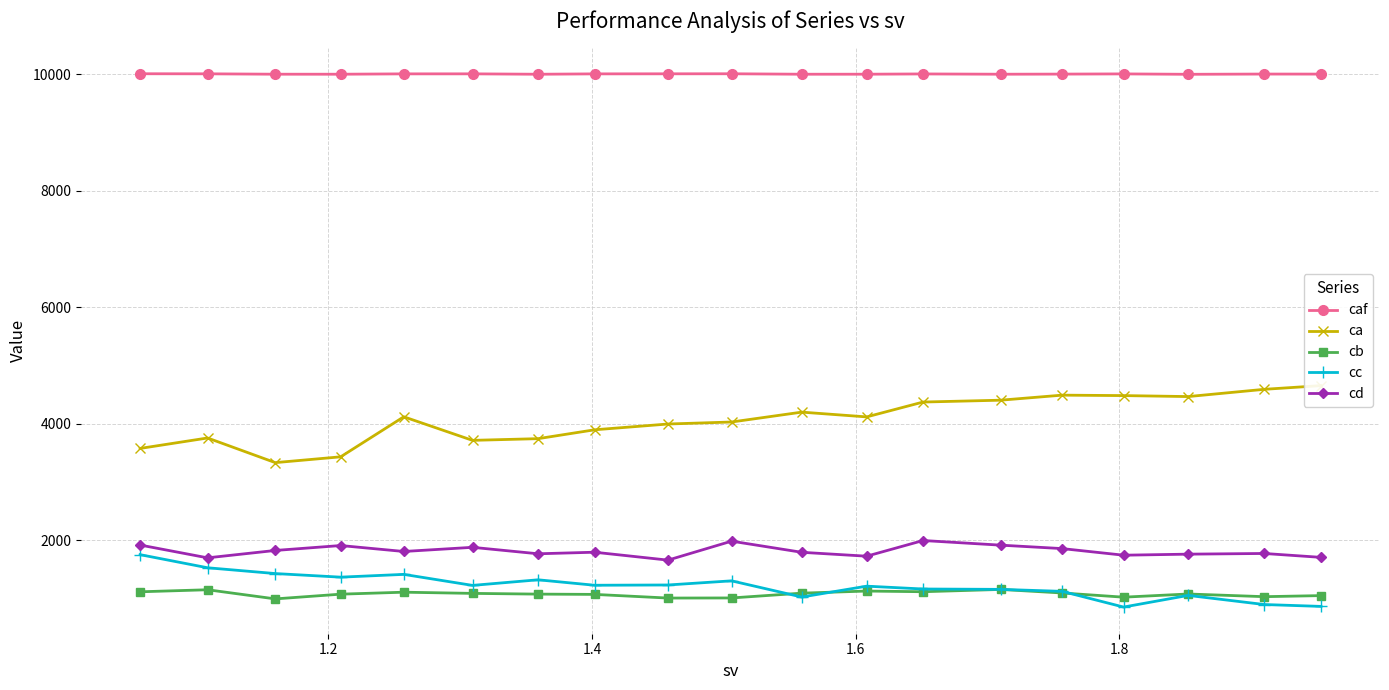

What is the value of the cd point at the 3rd from the left?

1828.5